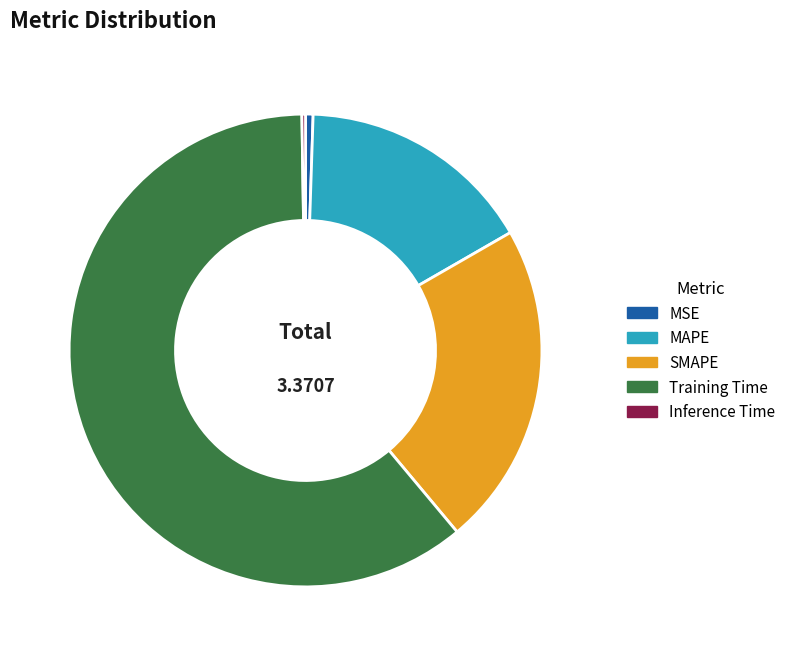

What is the largest slice in the pie chart?

Training Time